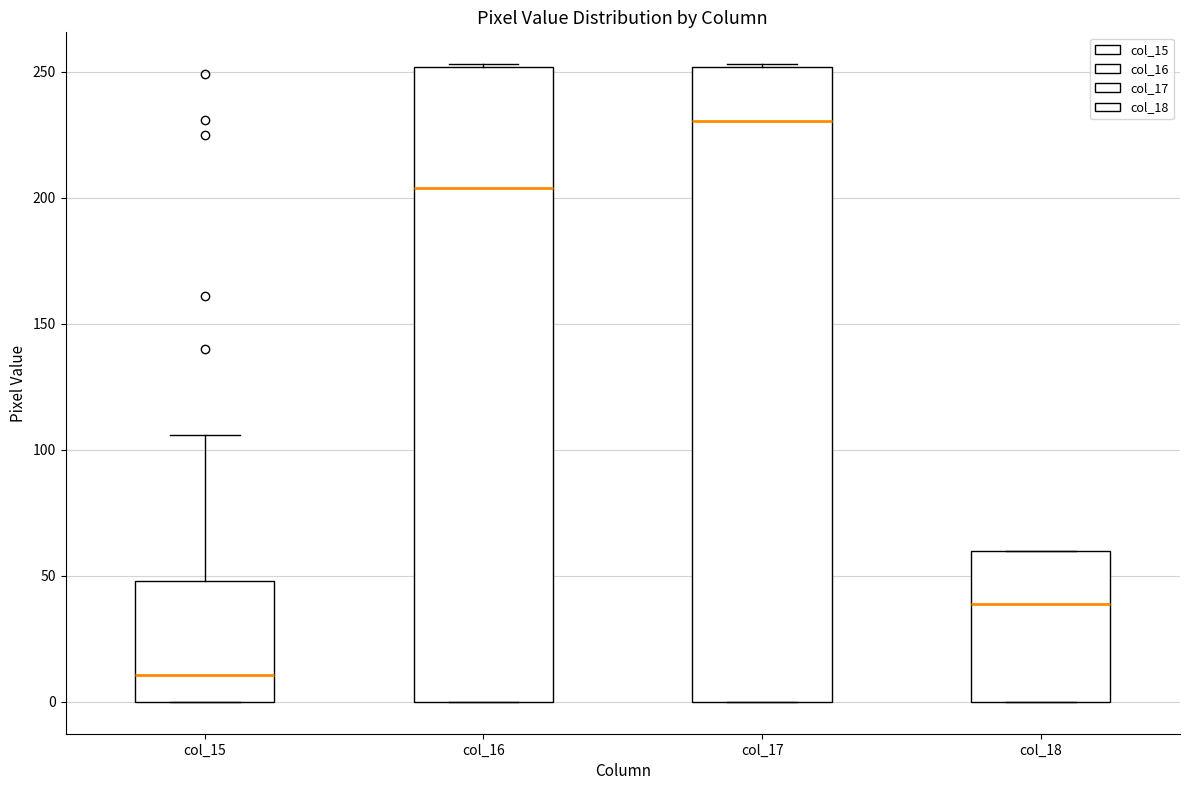

Which box's median line is the highest?

col_17